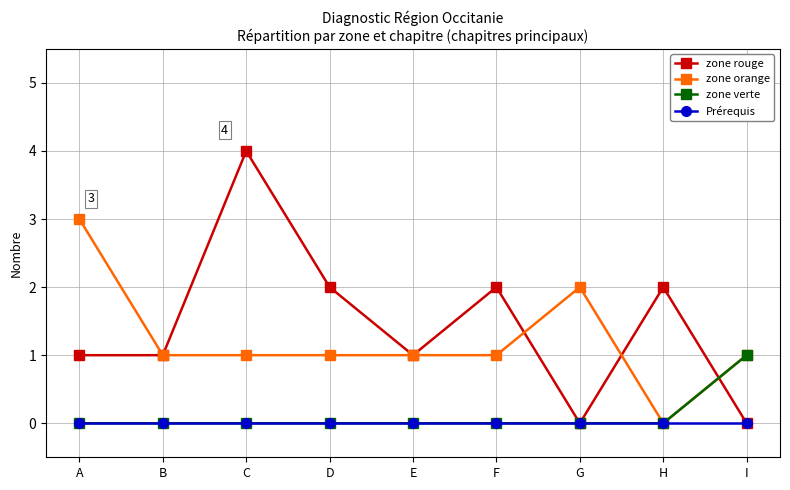

Reading left to right, list all the values displayed in this chart.

zone rouge: 1	1	4	2	1	2	0	2	0
zone orange: 3	1	1	1	1	1	2	0	1
zone verte: 0	0	0	0	0	0	0	0	1
Prérequis: 0	0	0	0	0	0	0	0	0